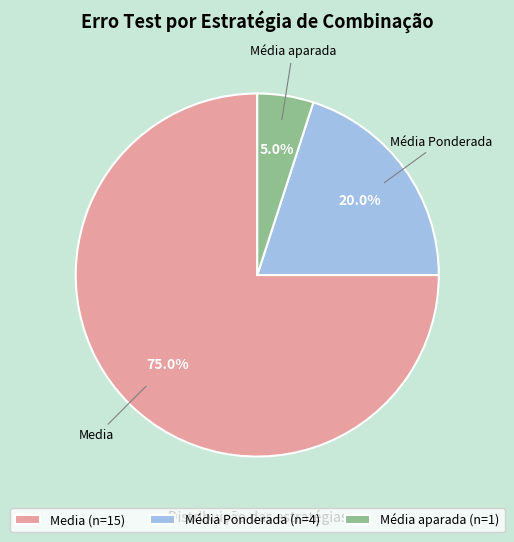

Does any single category account for the majority?

Yes